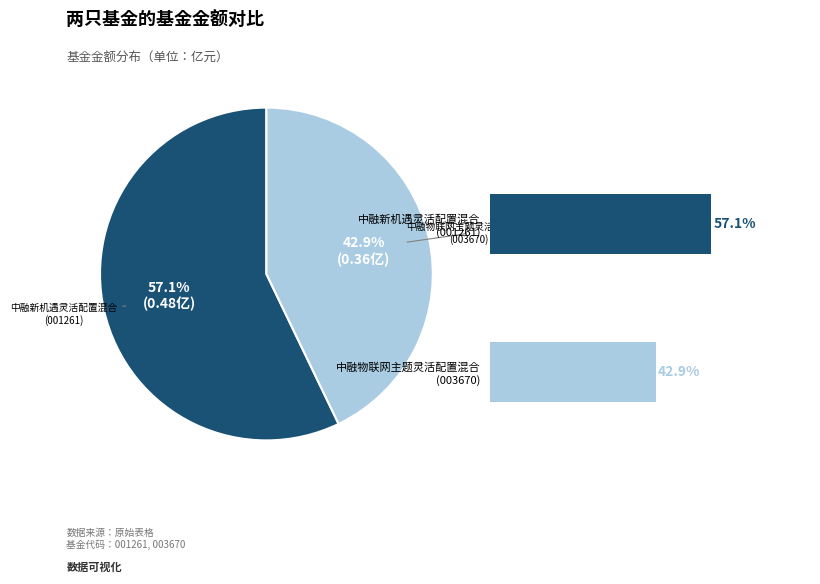

Is it true that 中融物联网主题灵活配置混合 is 31% of the pie?

False